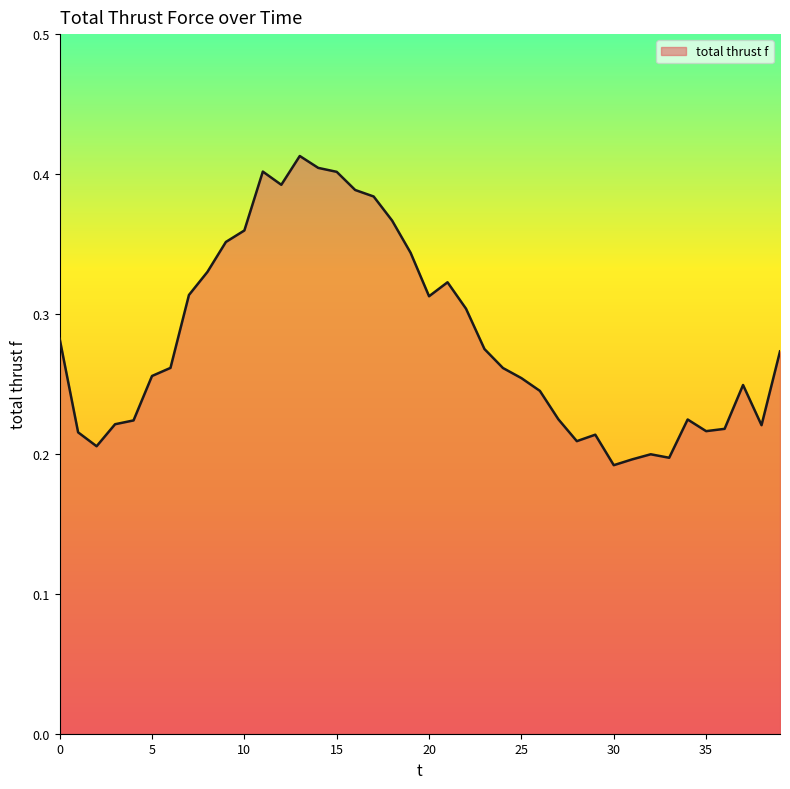

What is the greatest value displayed?

0.4